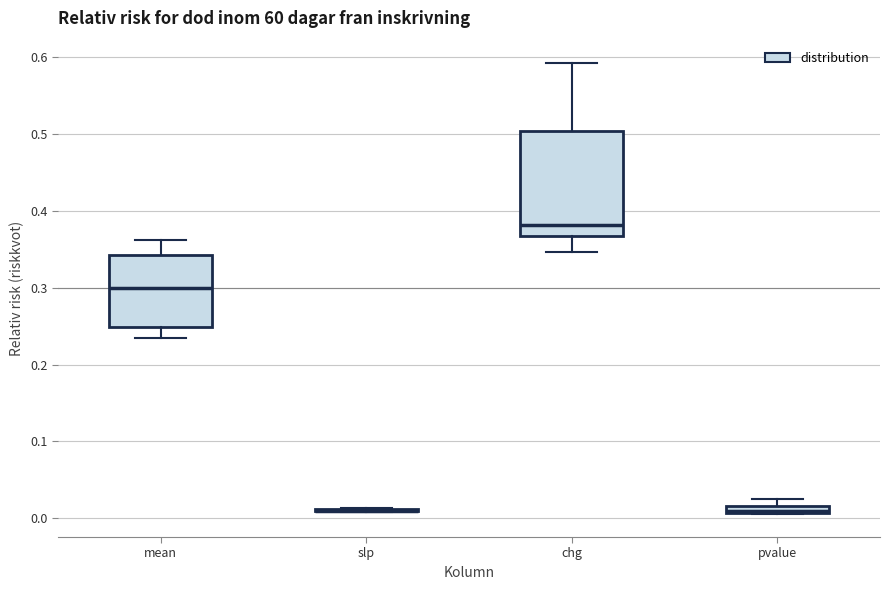

Comparing the boxes themselves (not the whiskers), which one is the tallest?

chg